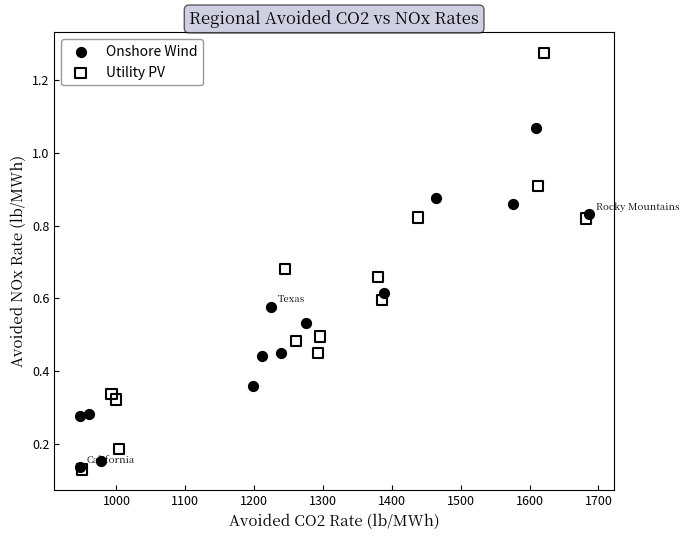

Which series has the widest spread of Y values?

Utility PV